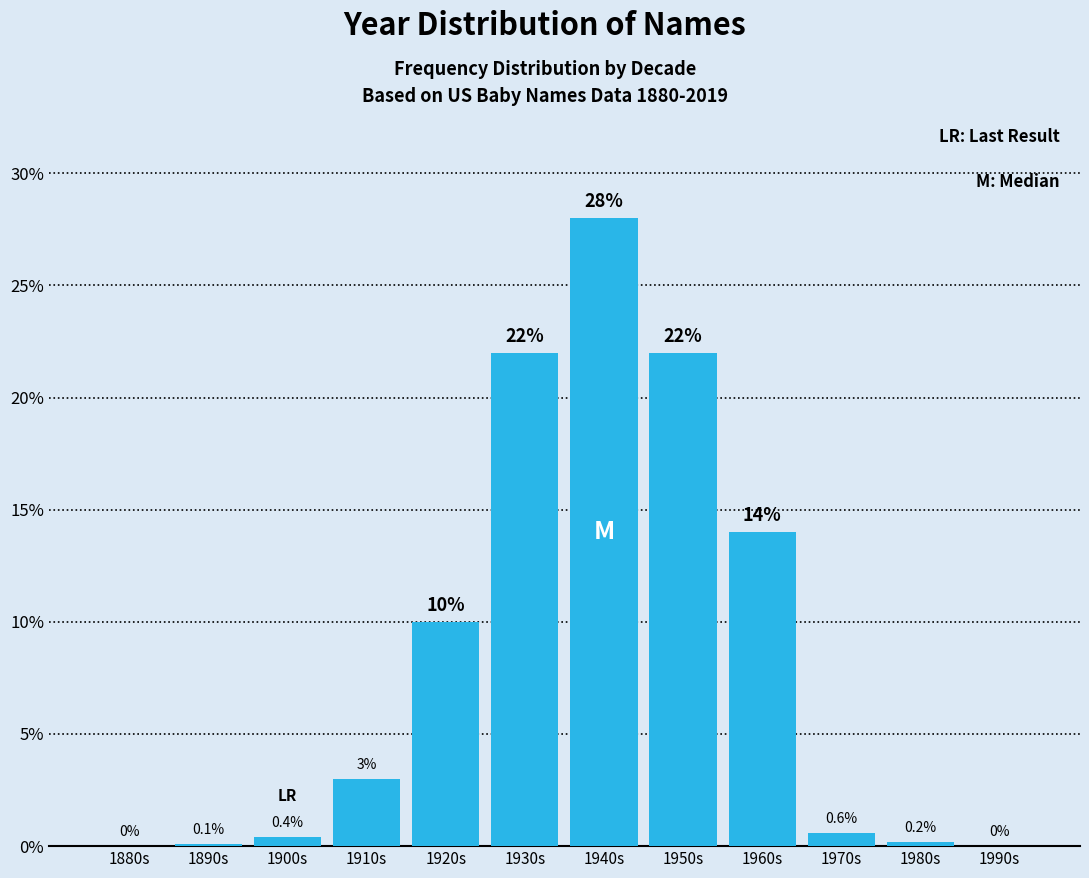

Reading right to left, extract all data points from this chart.

1990s=0.0	1980s=0.2	1970s=0.6	1960s=14.0	1950s=22.0	1940s=28.0	1930s=22.0	1920s=10.0	1910s=3.0	1900s=0.4	1890s=0.1	1880s=0.0